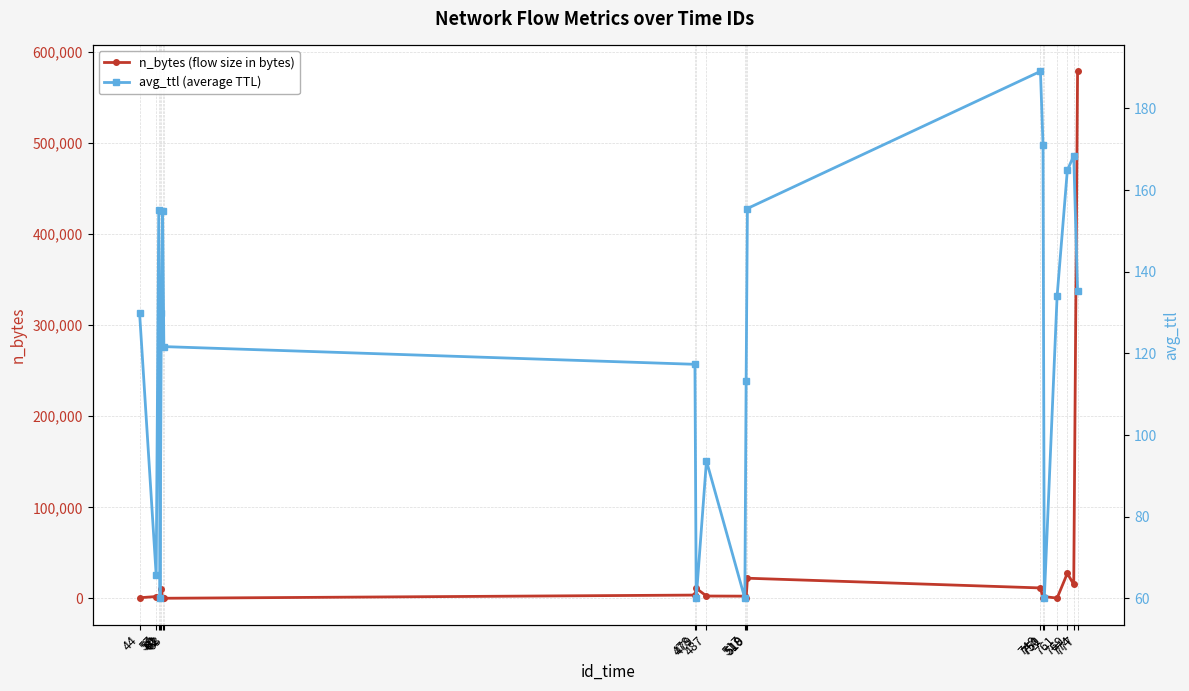

Does the chart have visible grid lines?

Yes